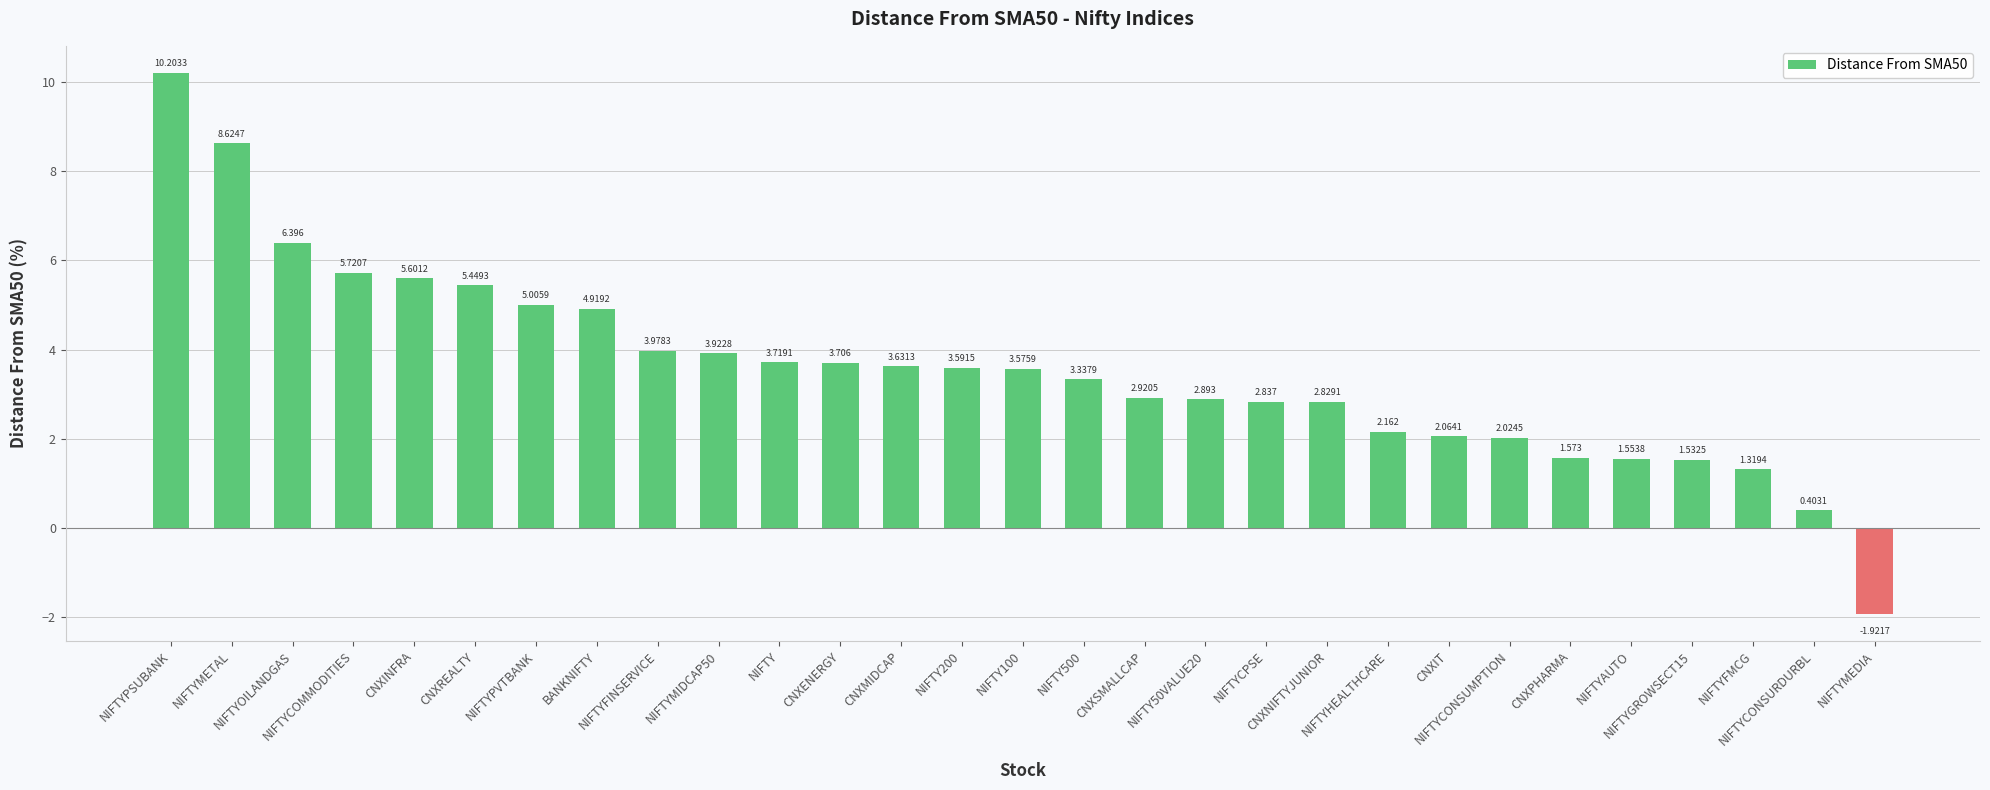

How many bars are there in total?

29